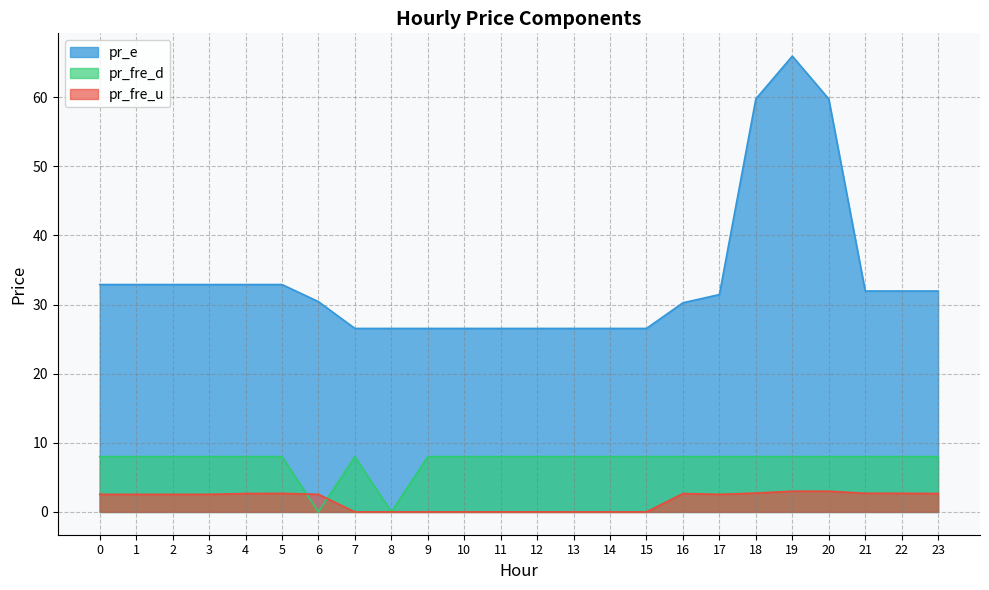

True or false: pr_fre_d and pr_fre_u cross at least once.

True